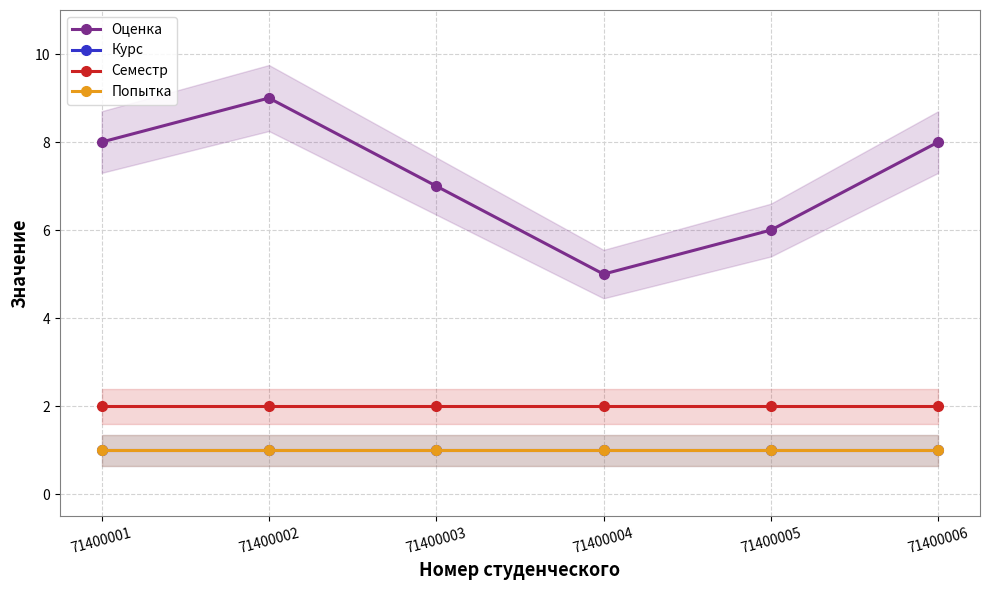

Reading right to left, transcribe all the data shown in this chart.

Оценка: 71400006=8	71400005=6	71400004=5	71400003=7	71400002=9	71400001=8
Курс: 71400006=1	71400005=1	71400004=1	71400003=1	71400002=1	71400001=1
Семестр: 71400006=2	71400005=2	71400004=2	71400003=2	71400002=2	71400001=2
Попытка: 71400006=1	71400005=1	71400004=1	71400003=1	71400002=1	71400001=1